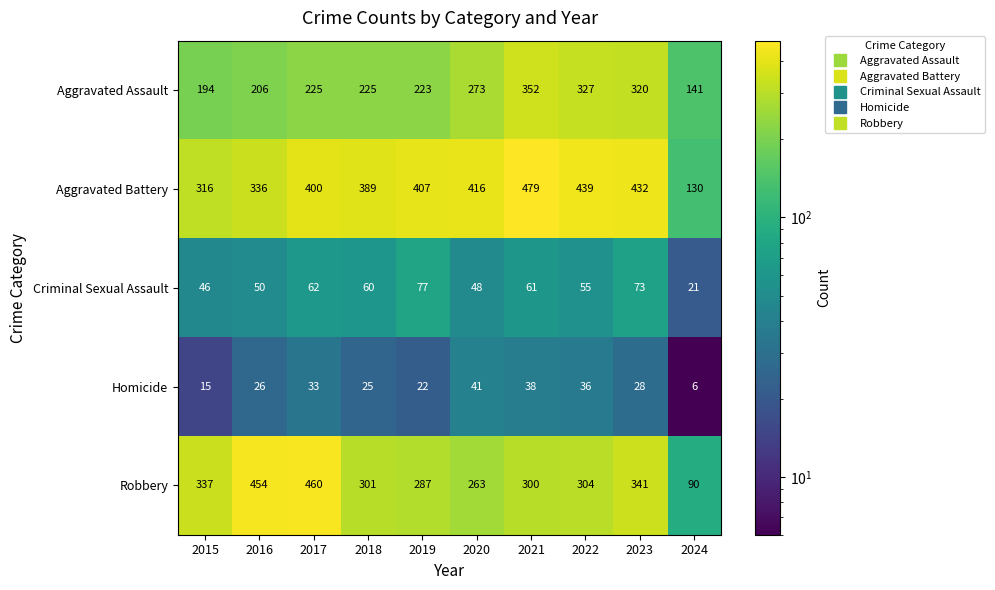

What is the difference between the maximum and minimum values in the Aggravated Assault series?

211